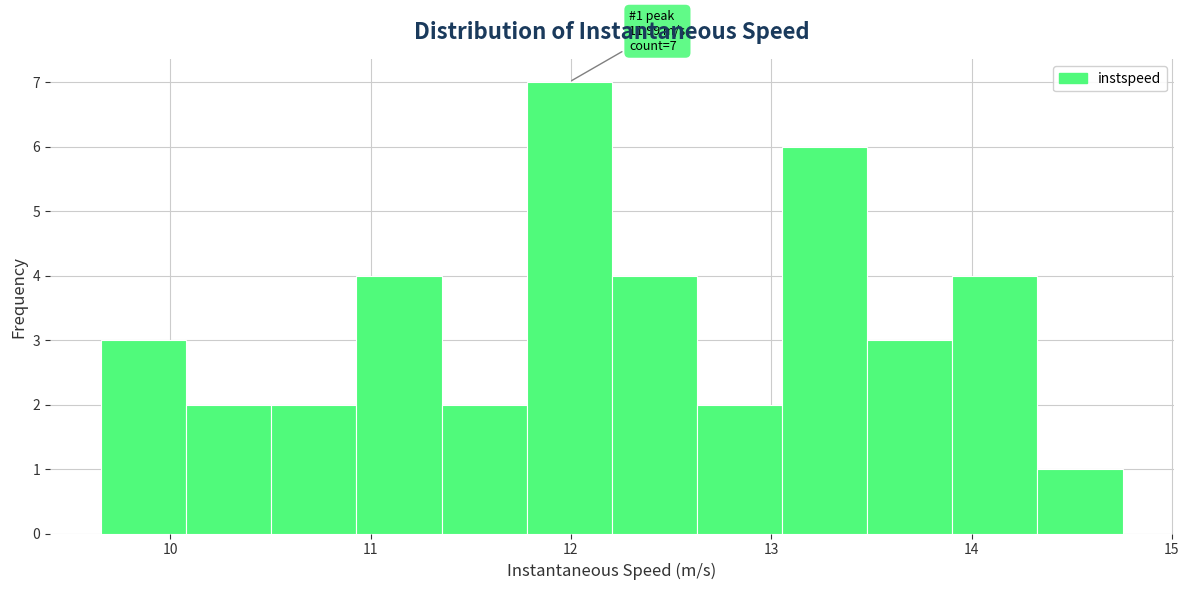

Which range on the x-axis has the tallest bar?

11.8 to 12.2